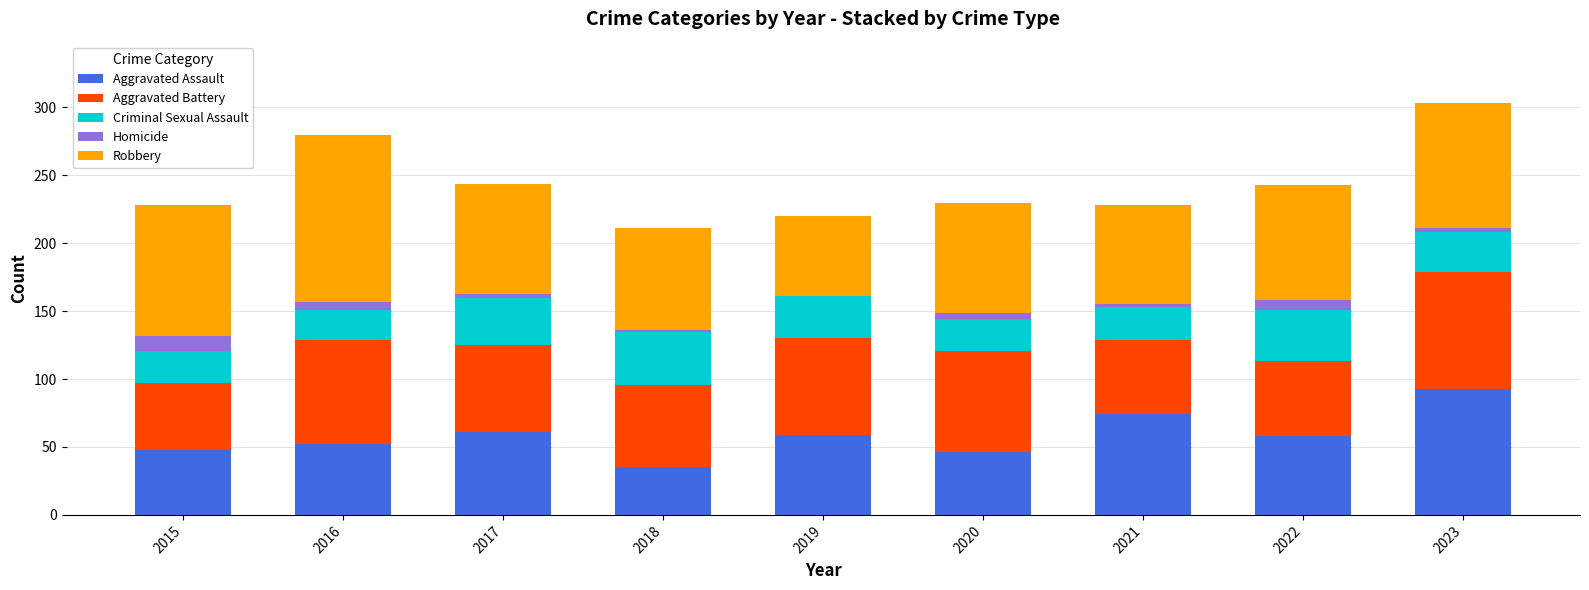

True or false: Aggravated Assault has a value of 25 at 2023.

False